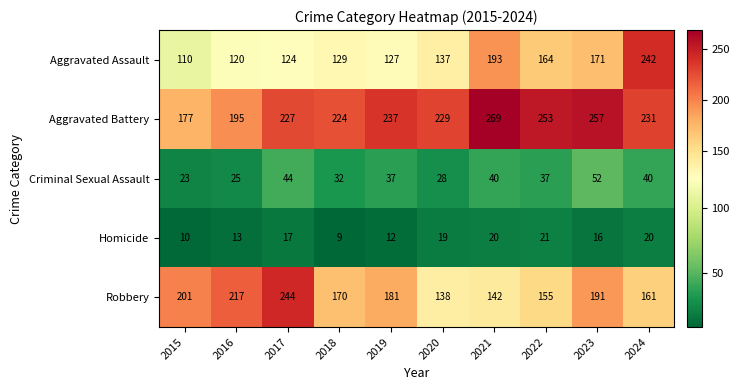

At 2019, list the series in order from largest to smallest.

Aggravated Battery, Robbery, Aggravated Assault, Criminal Sexual Assault, Homicide